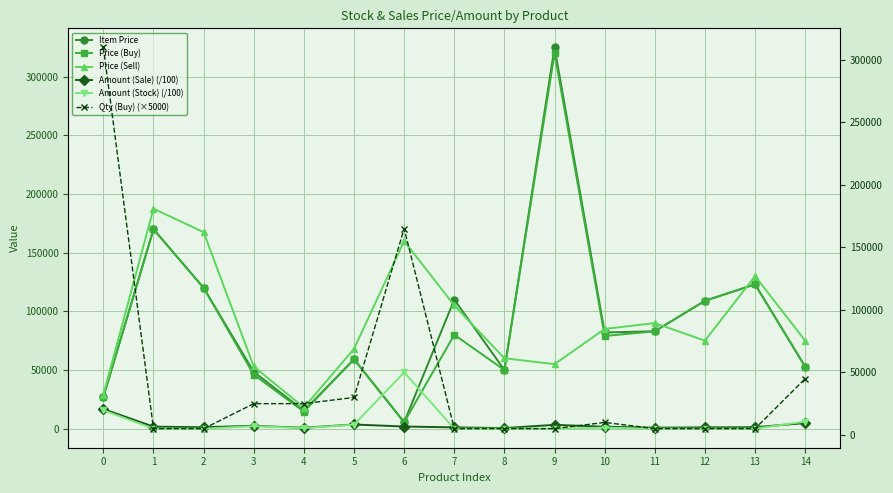

What is the value of the Amount (Sale) (/100) point at the 3rd from the left?

1200